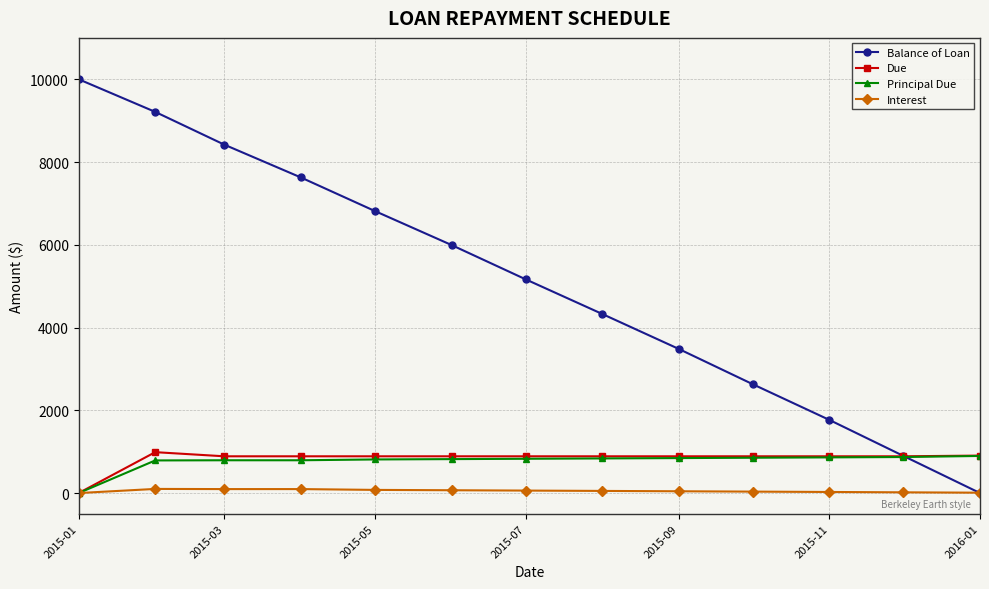

What is the value of the Balance of Loan point at the 12th from the left?

896.7